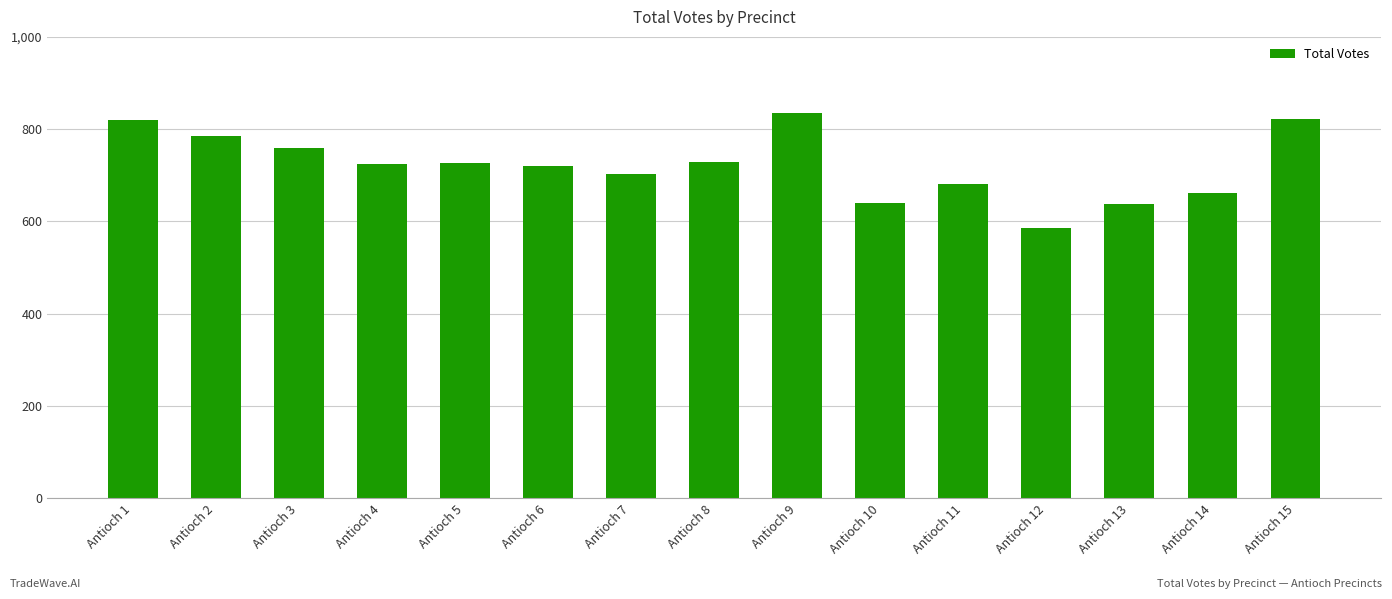

Does the chart contain stacked bars?

No